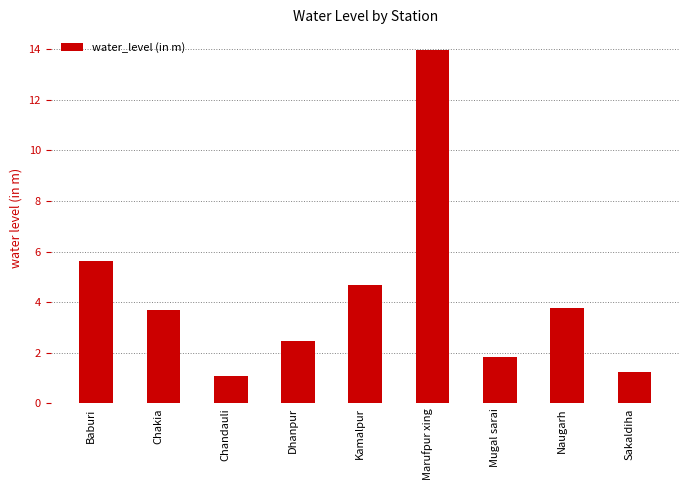

What is the minimum value shown in the chart?

1.1